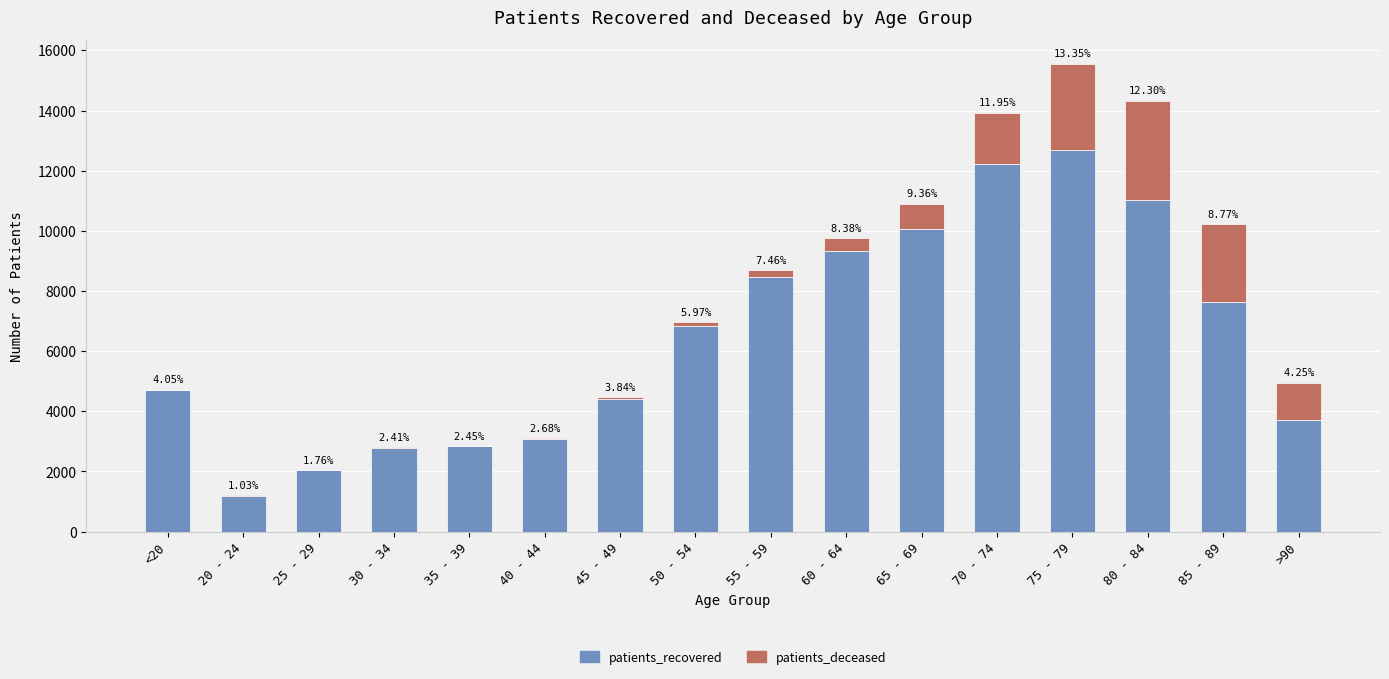

What value does the patients_recovered series have at 55 - 59?

8470